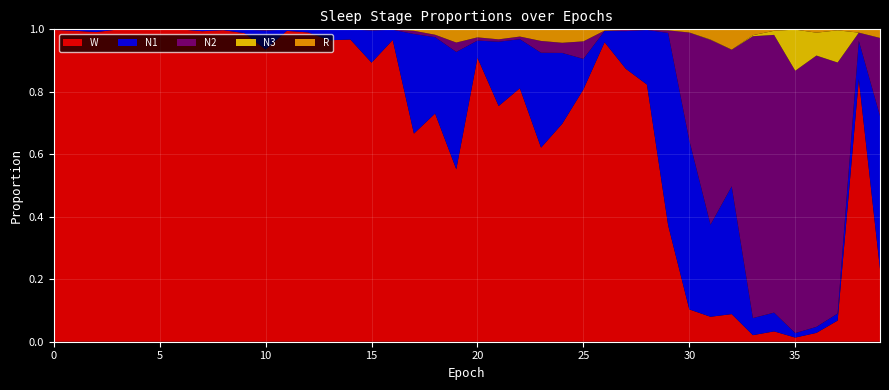

Reading left to right, extract all data points from this chart.

N1: 0.0	0.0	0.0	0.0	0.0	0.0	0.0	0.0	0.0	0.0	0.1	0.0	0.0	0.0	0.0	0.1	0.0	0.3	0.2	0.4	0.1	0.2	0.2	0.3	0.2	0.1	0.0	0.1	0.2	0.6	0.5	0.3	0.4	0.1	0.1	0.0	0.0	0.0	0.1	0.5
N2: 0.0	0.0	0.0	0.0	0.0	0.0	0.0	0.0	0.0	0.0	0.0	0.0	0.0	0.0	0.0	0.0	0.0	0.0	0.0	0.0	0.0	0.0	0.0	0.0	0.0	0.1	0.0	0.0	0.0	0.0	0.3	0.6	0.4	0.9	0.9	0.8	0.9	0.8	0.0	0.2
N3: 0.0	0.0	0.0	0.0	0.0	0.0	0.0	0.0	0.0	0.0	0.0	0.0	0.0	0.0	0.0	0.0	0.0	0.0	0.0	0.0	0.0	0.0	0.0	0.0	0.0	0.0	0.0	0.0	0.0	0.0	0.0	0.0	0.0	0.0	0.0	0.1	0.1	0.1	0.0	0.0
R: 0.0	0.0	0.0	0.0	0.0	0.0	0.0	0.0	0.0	0.0	0.0	0.0	0.0	0.0	0.0	0.0	0.0	0.0	0.0	0.0	0.0	0.0	0.0	0.0	0.0	0.0	0.0	0.0	0.0	0.0	0.0	0.0	0.1	0.0	0.0	0.0	0.0	0.0	0.0	0.0
W: 1.0	1.0	1.0	1.0	1.0	1.0	1.0	1.0	1.0	1.0	0.9	1.0	1.0	1.0	1.0	0.9	1.0	0.7	0.7	0.6	0.9	0.8	0.8	0.6	0.7	0.8	1.0	0.9	0.8	0.4	0.1	0.1	0.1	0.0	0.0	0.0	0.0	0.1	0.8	0.2